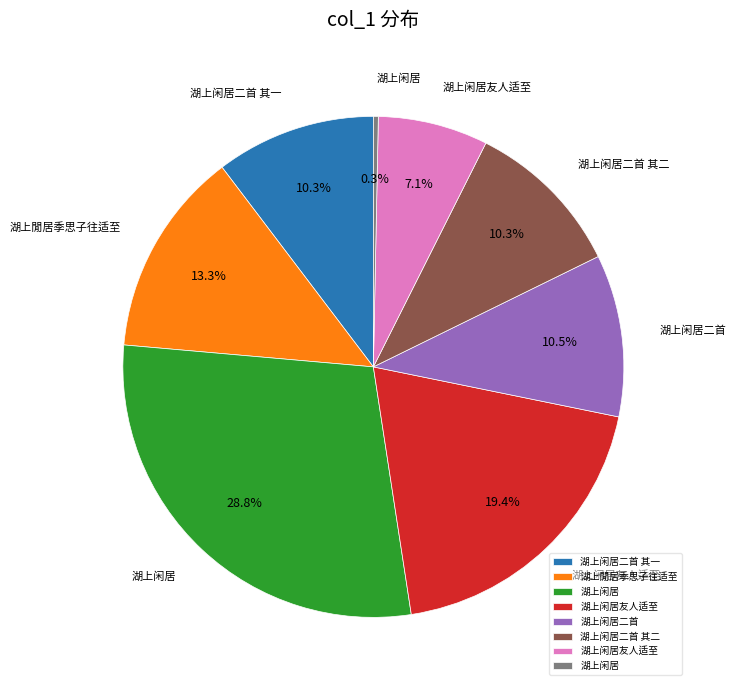

To the nearest percent, what is the average slice percentage?

12%